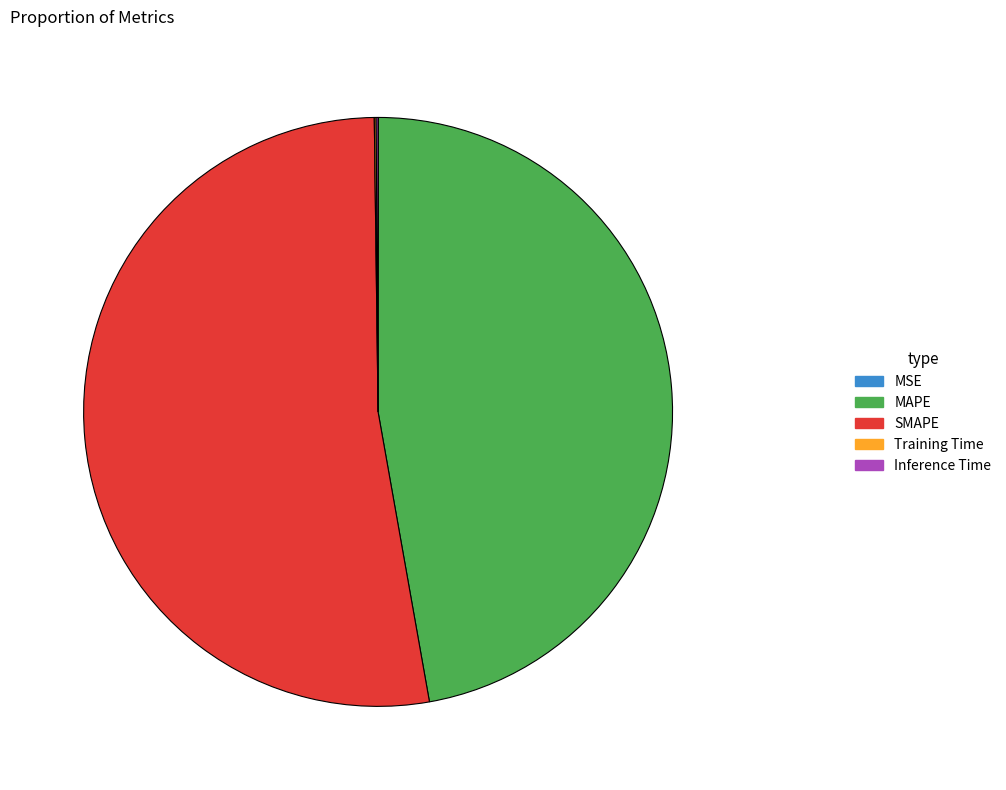

Which category has the biggest portion of the pie?

SMAPE